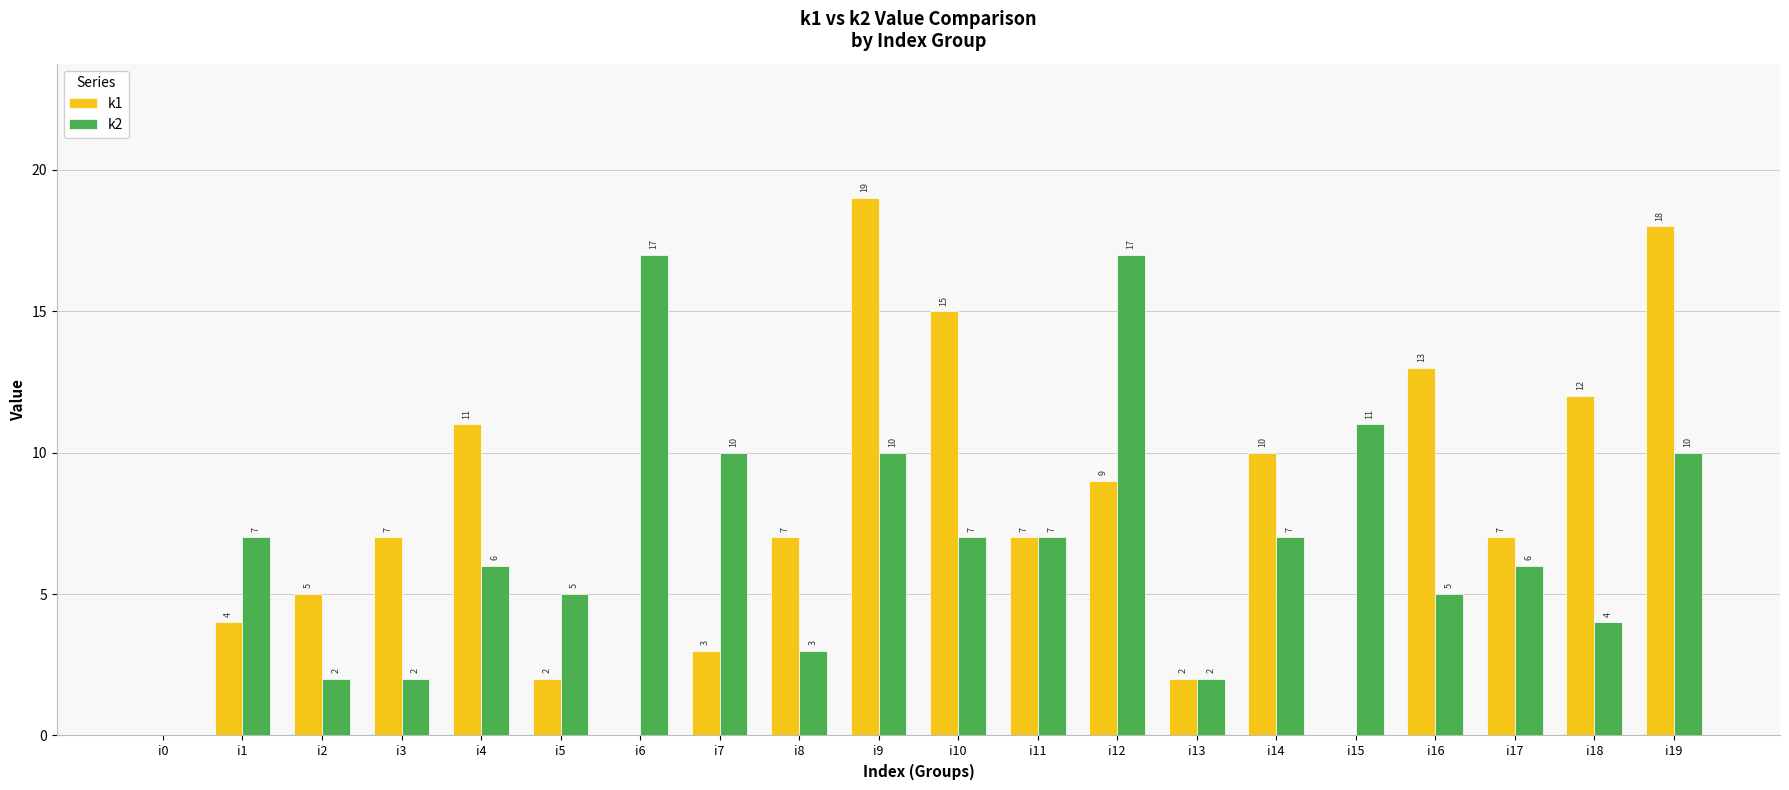

Where is k1 nearest to the value 9?

i12